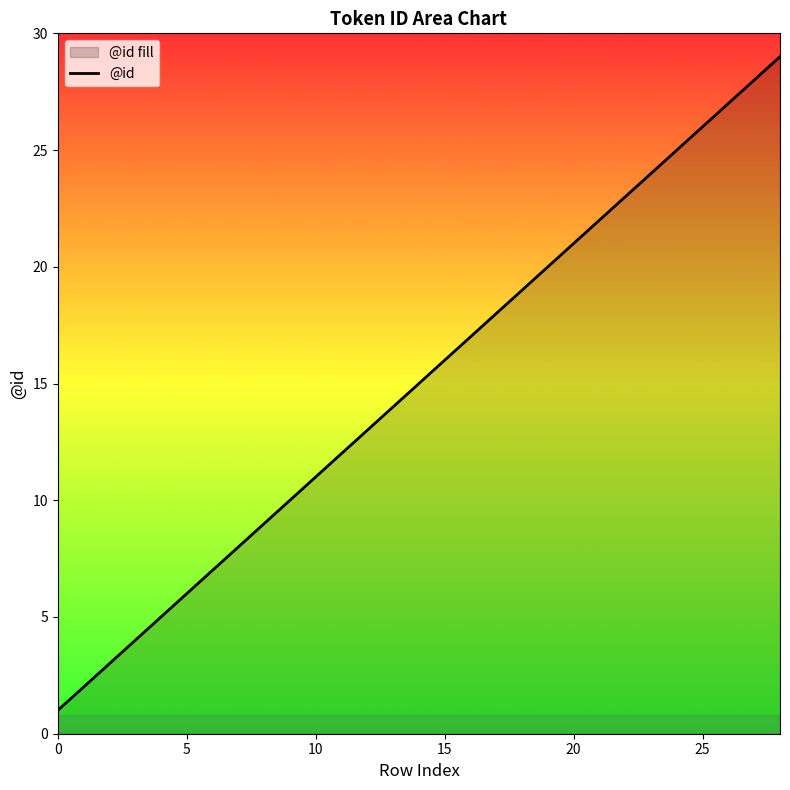

What is the difference between the maximum and second lowest values?

27